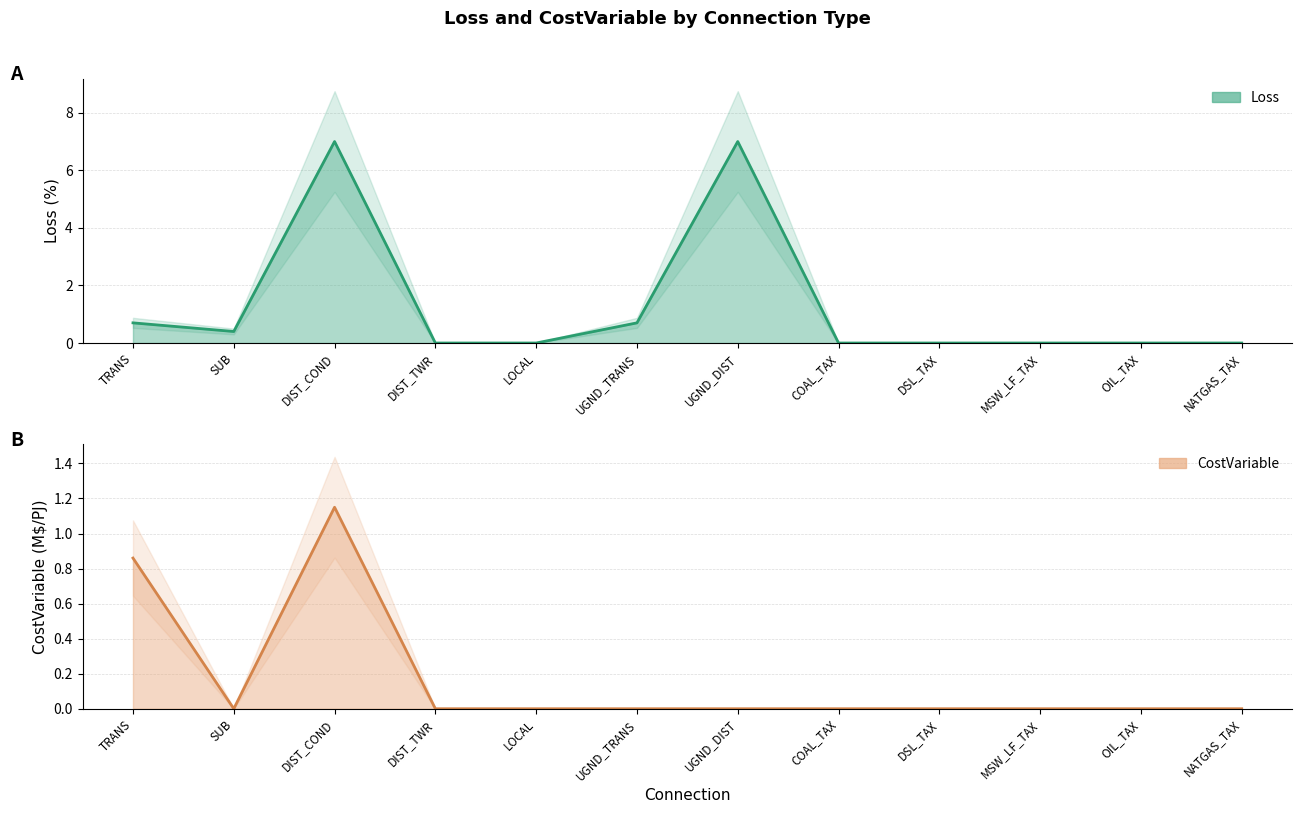

How many values in Loss are above zero?

5